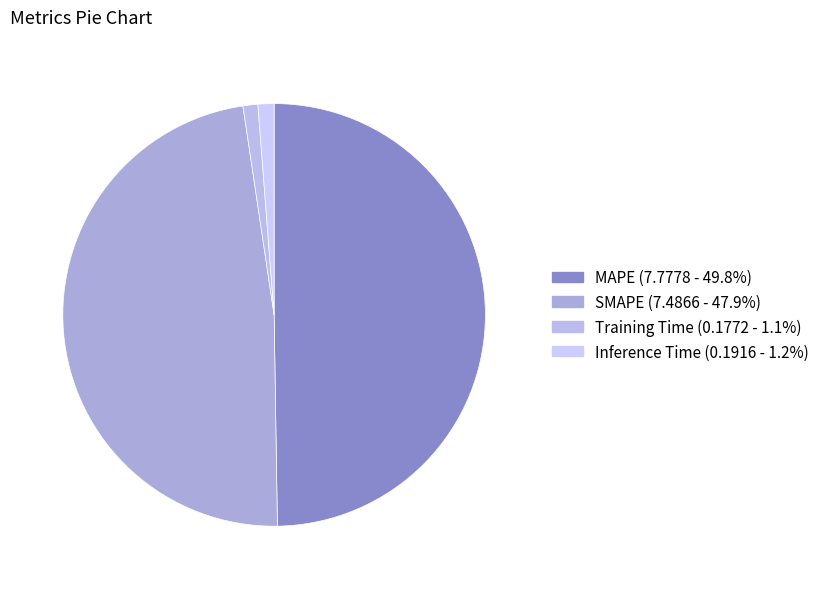

The Training Time slice represents 11% of the pie. True or false?

False